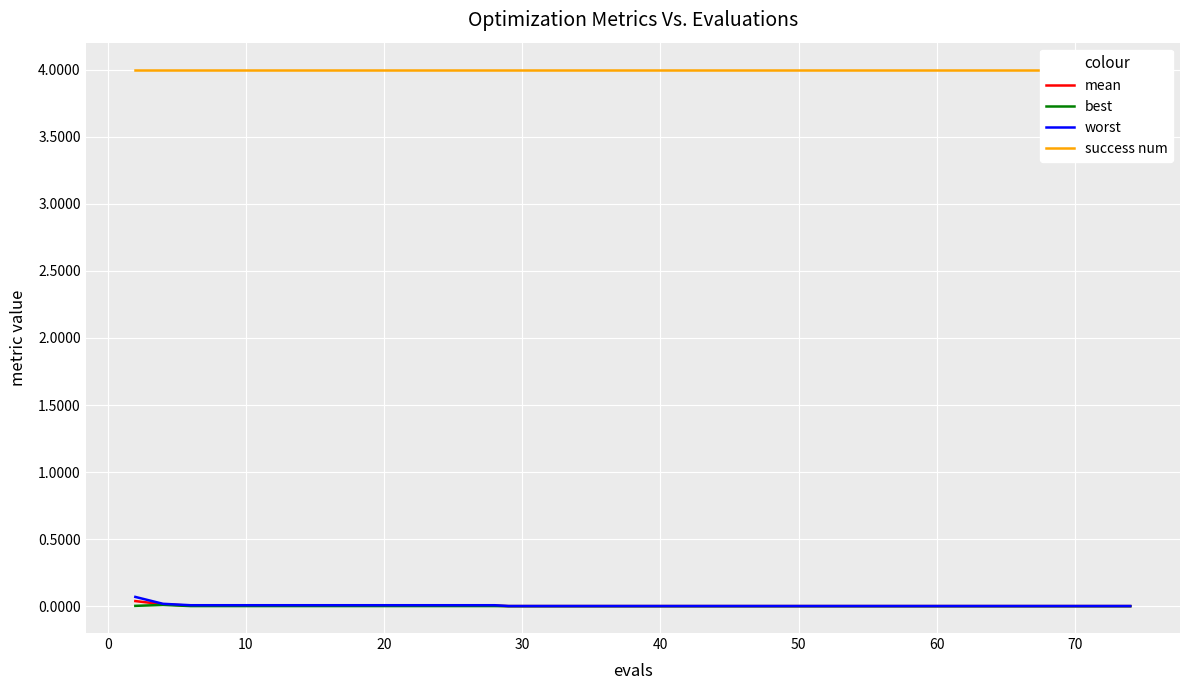

True or false: best has a value of 0.0 at 20.

False